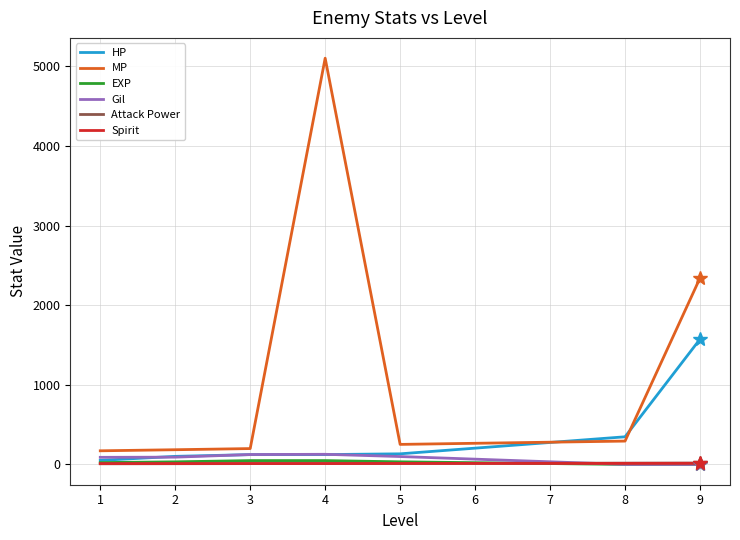

What are all the series names shown in the legend?

HP, MP, EXP, Gil, Attack Power, Spirit